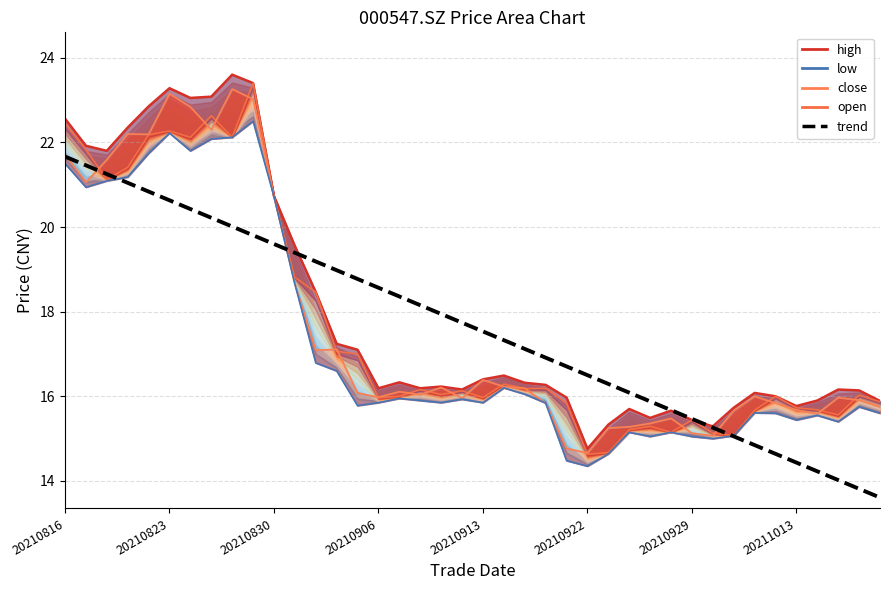

True or false: open_line and low_line cross at least once.

False